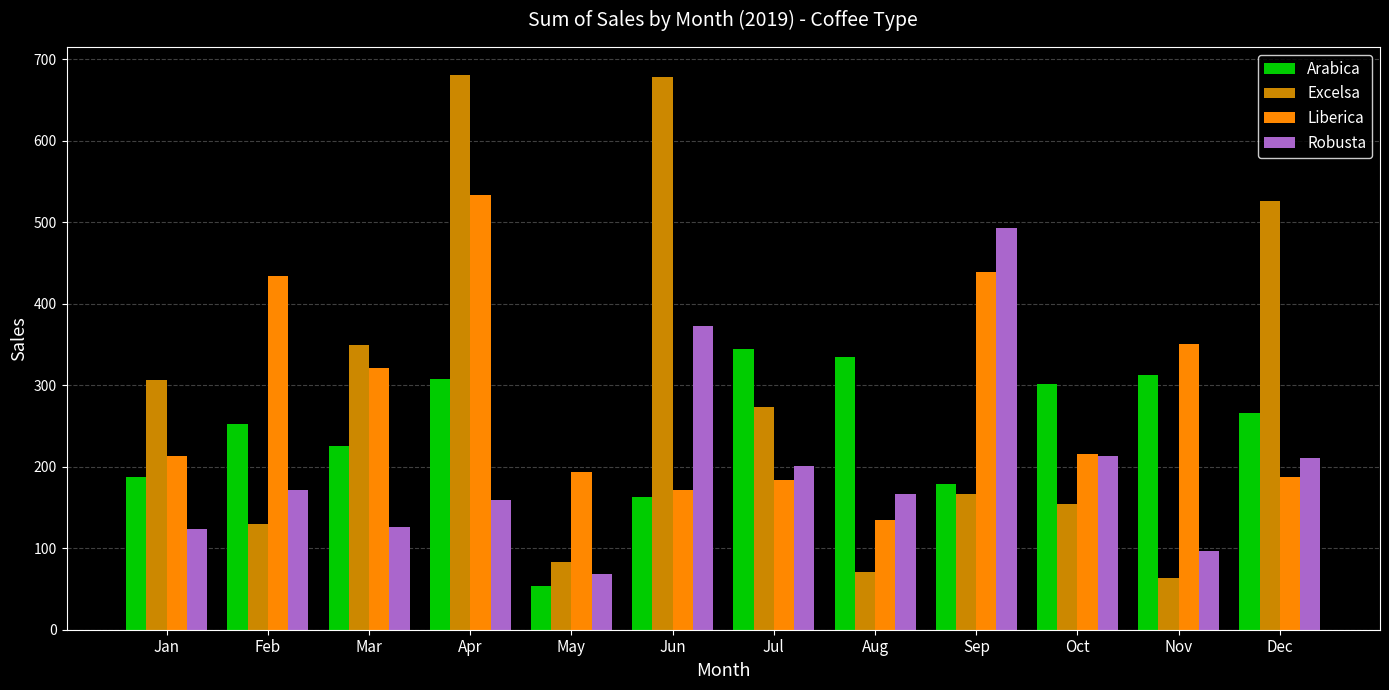

What is the smallest value displayed?

53.7